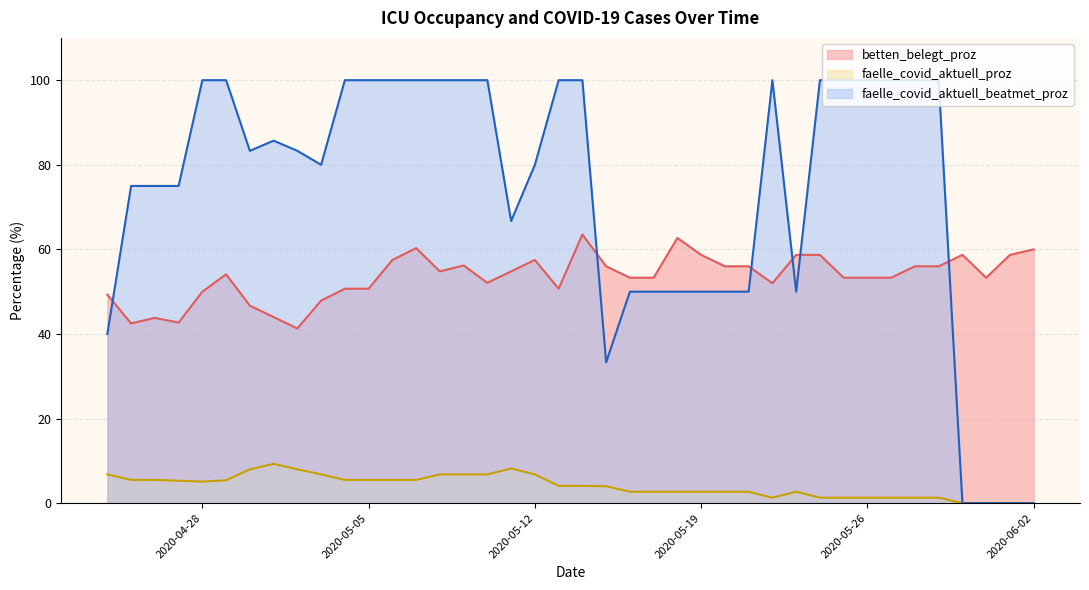

What is the total value across all series at 2020-05-26?

154.6